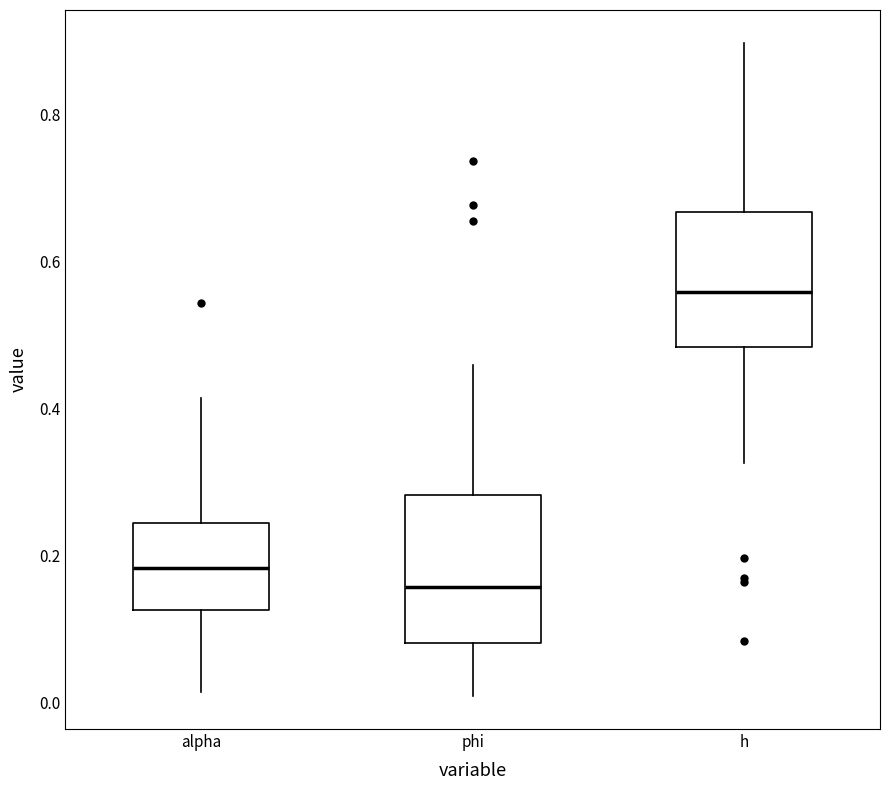

Reading left to right, transcribe this box plot: for each box, give where its median line is, the range the box spans, and where its two whiskers end, as read against the y-axis. The values are not printed on the chart, so give them approximately, as read against the axis.

alpha: median 0.18, box 0.12 to 0.24, whiskers 0.02 to 0.42
phi: median 0.16, box 0.08 to 0.28, whiskers 0.00 to 0.46
h: median 0.56, box 0.48 to 0.66, whiskers 0.32 to 0.90